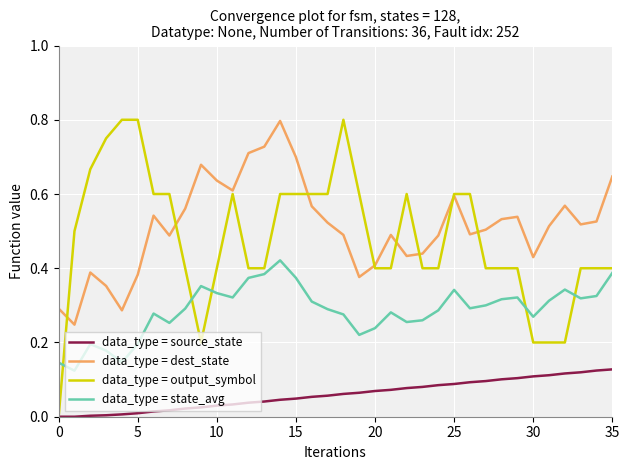

True or false: data_type = output_symbol and data_type = state_avg cross at least once.

True